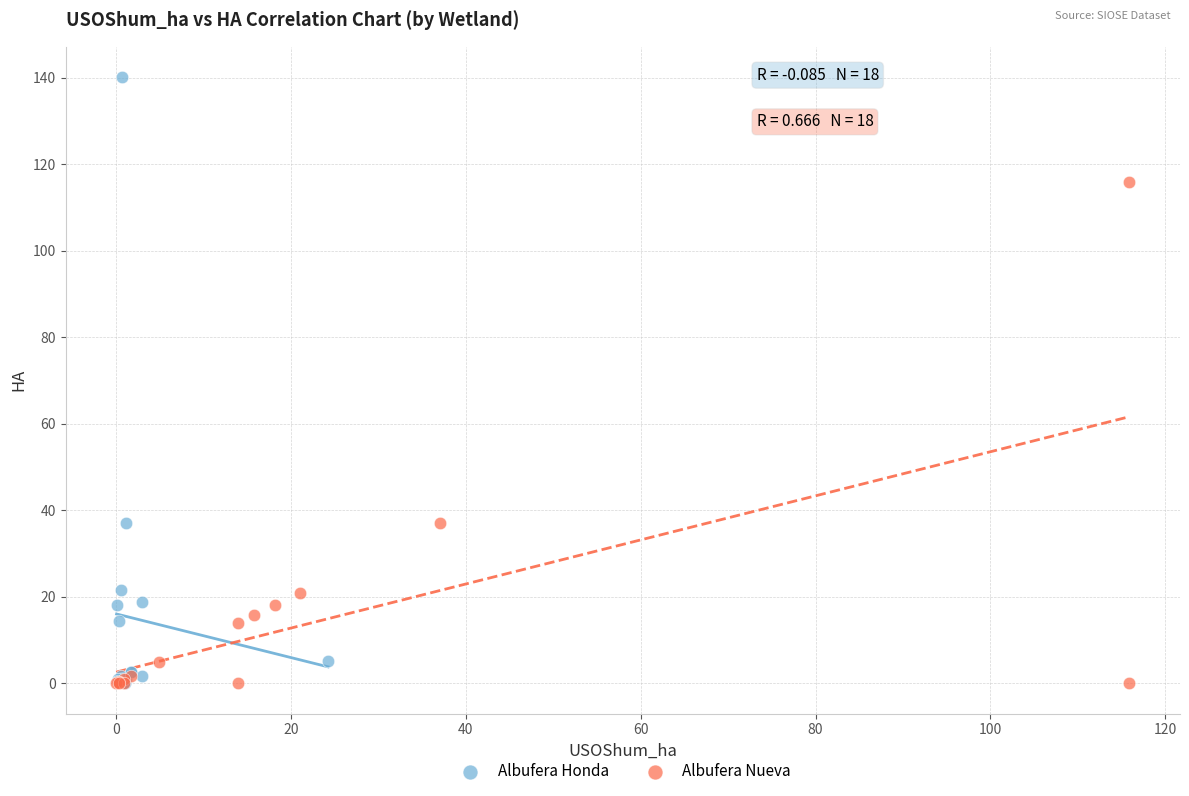

Which series contains the highest Y value?

Albufera Honda